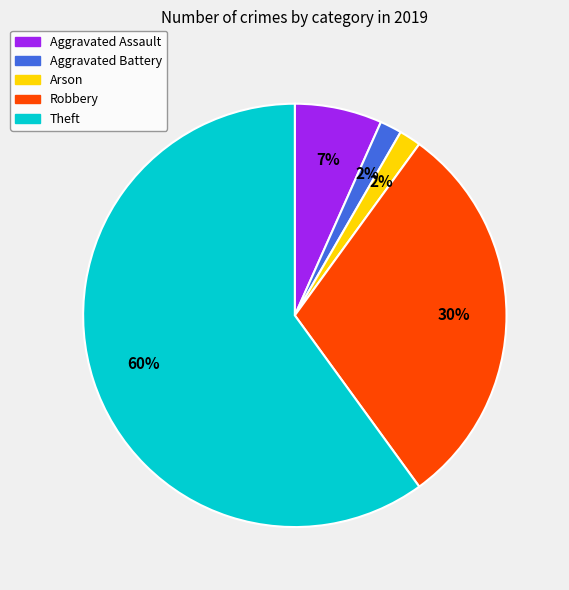

Combined, do Aggravated Battery and Robbery account for over 50%?

No